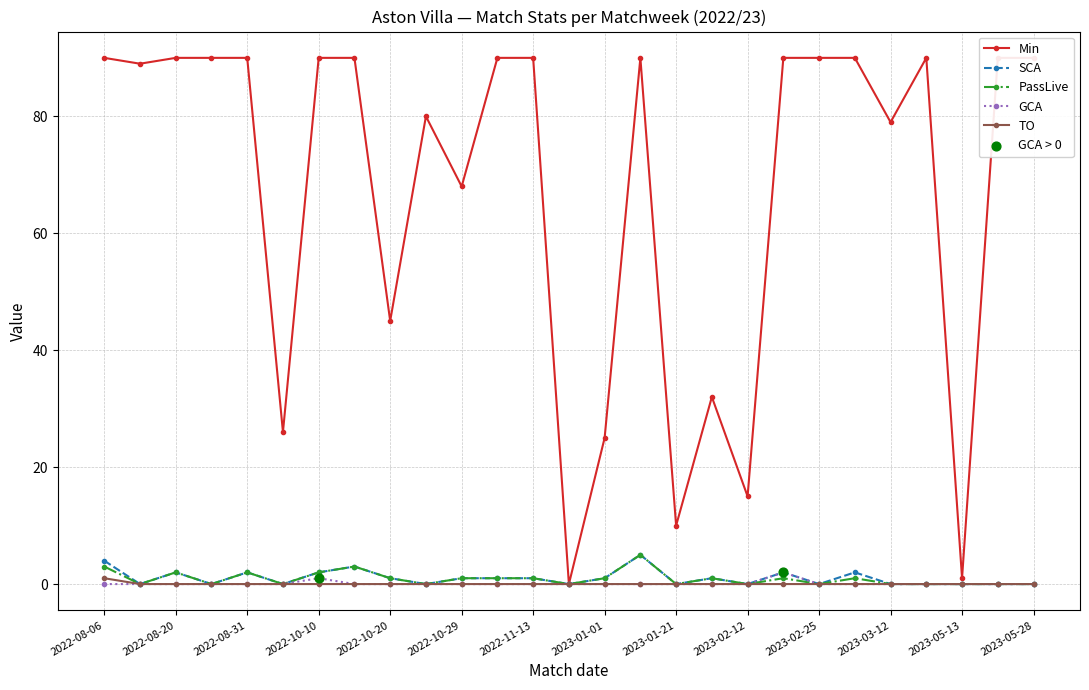

Is the value of Min at 2022-10-20 greater than the value of GCA at 2022-10-23?

Yes